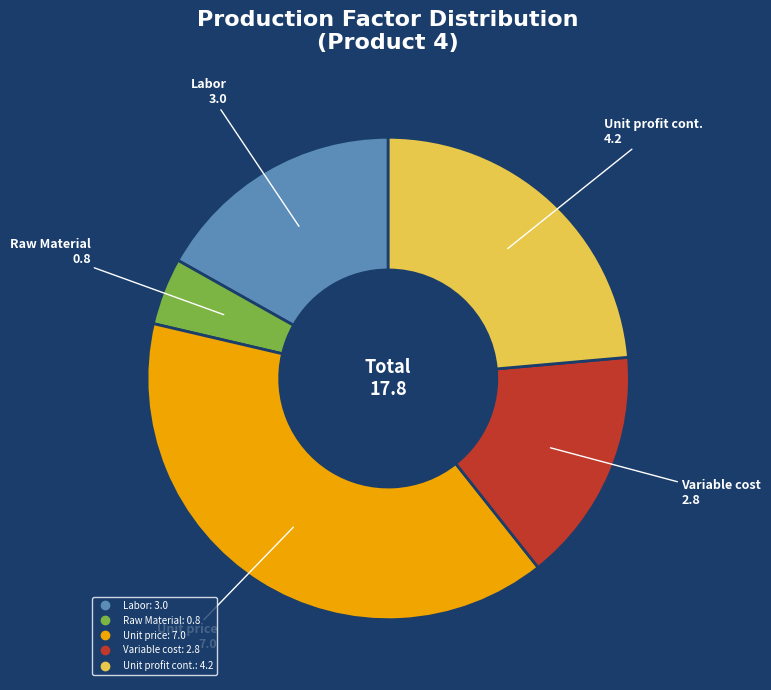

Is there a majority slice in this chart?

No